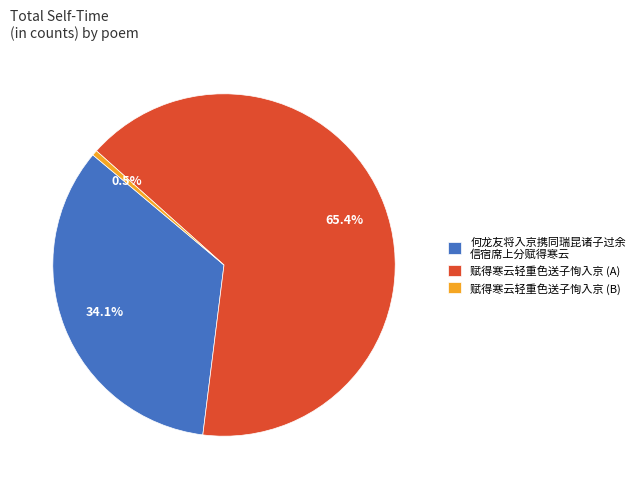

What is the ratio of the value at 赋得寒云轻重色送子恂入京 (A) to the value at 赋得寒云轻重色送子恂入京 (B)?

129.4